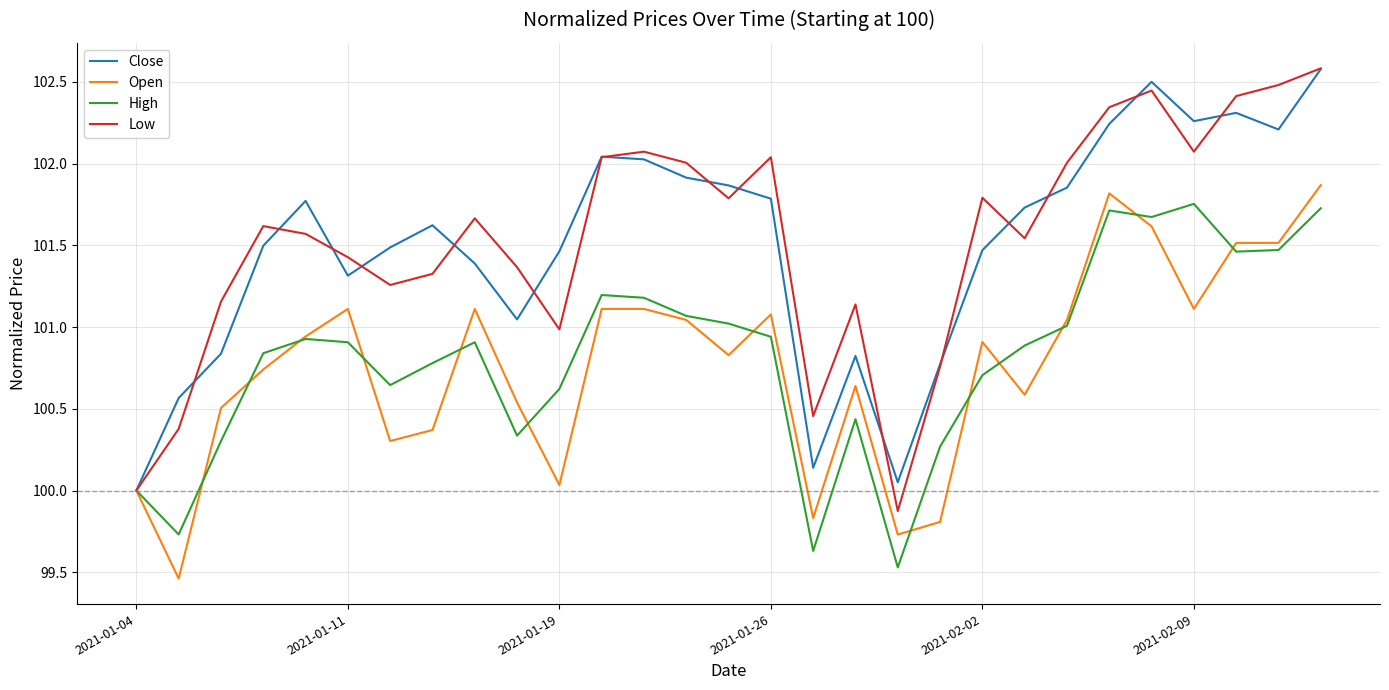

Count the number of data series in this chart.

4